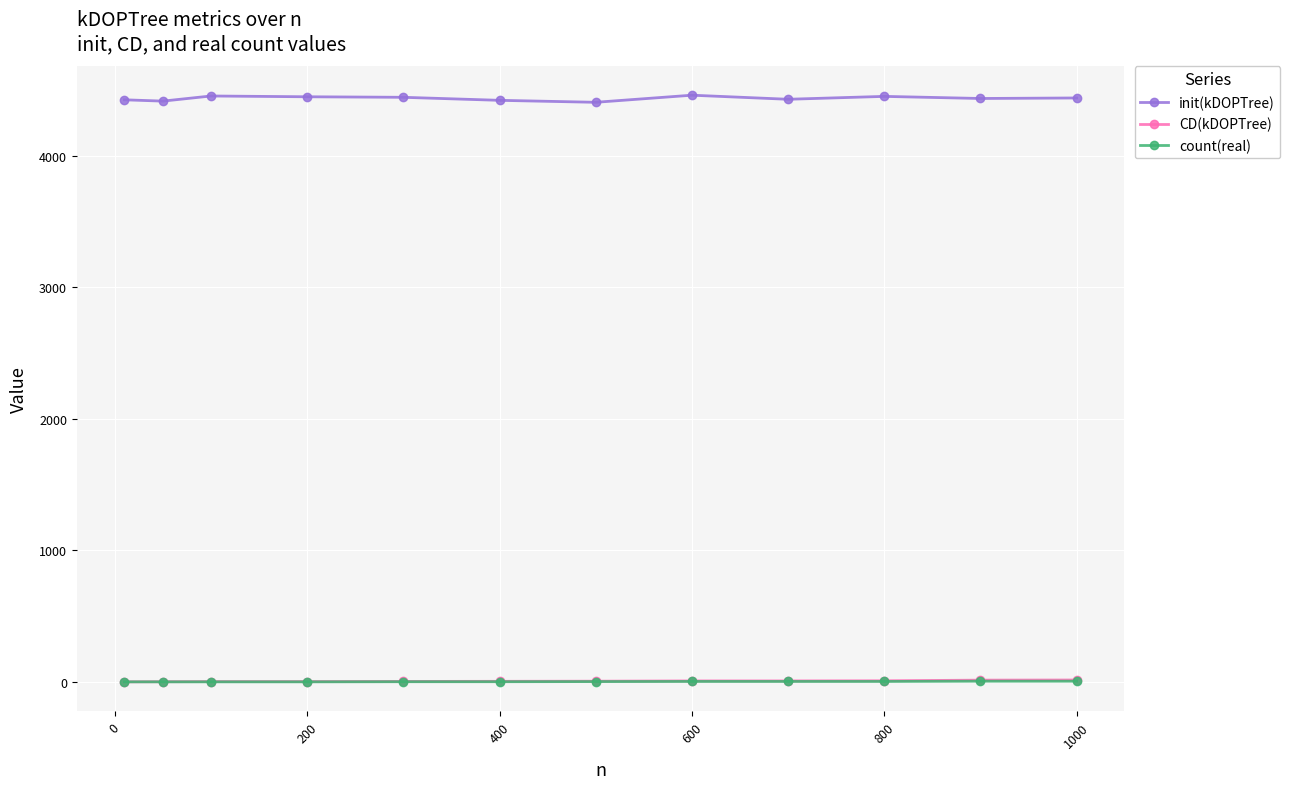

At how many categories does at least one series exceed 933?

12